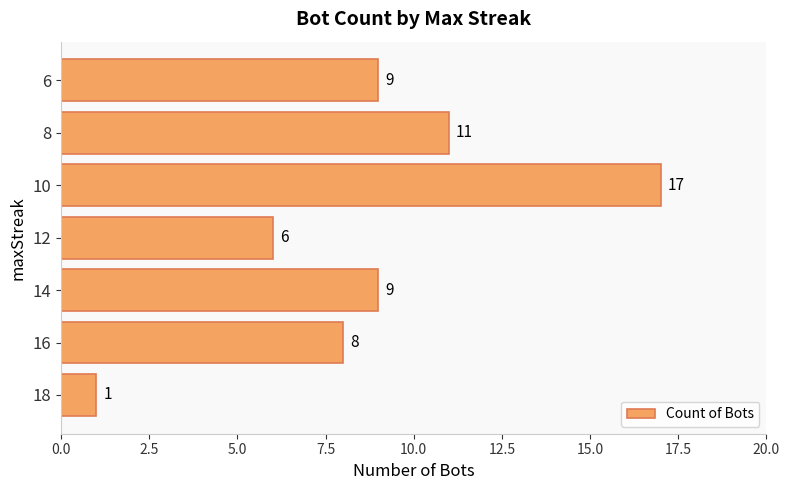

How many data points does each series have?

7